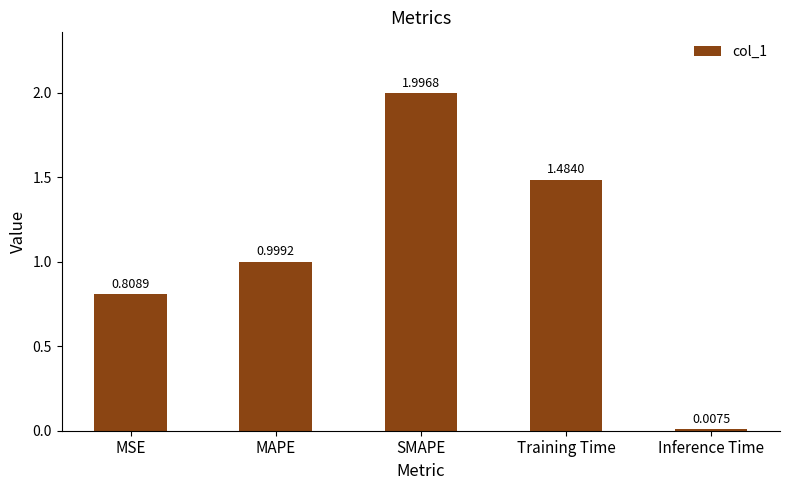

At which category does the chart reach its peak across all series?

SMAPE